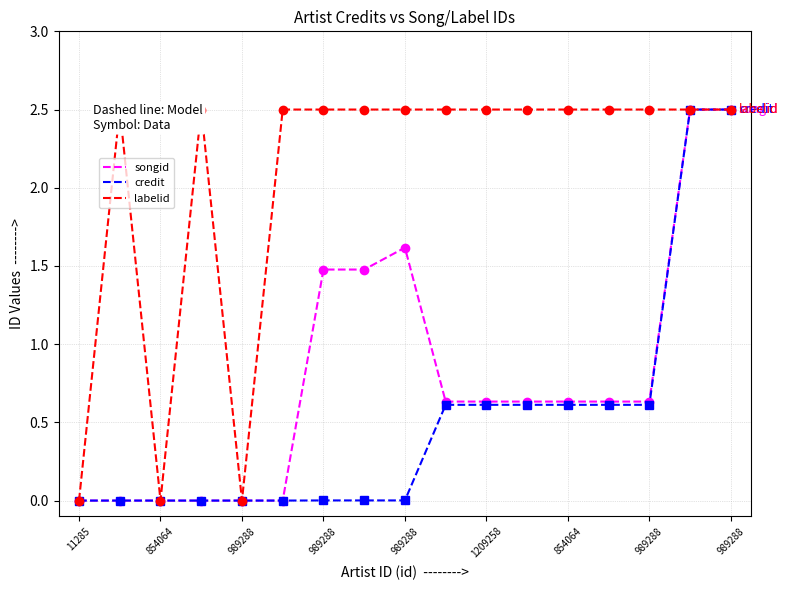

What is the difference between the credit values at 854064 and 989288?

0.6